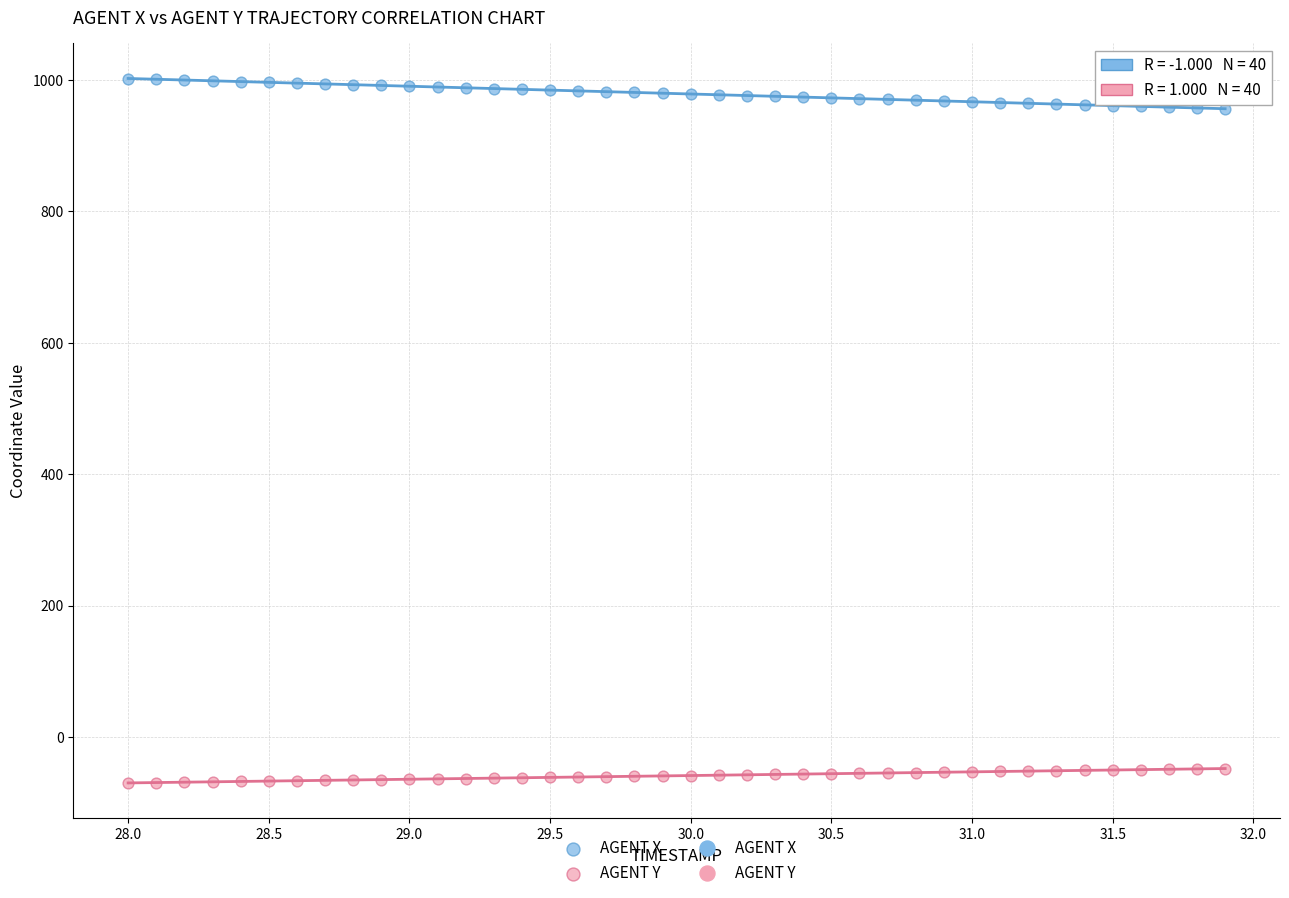

Which series contains the lowest Y value?

AGENT Y